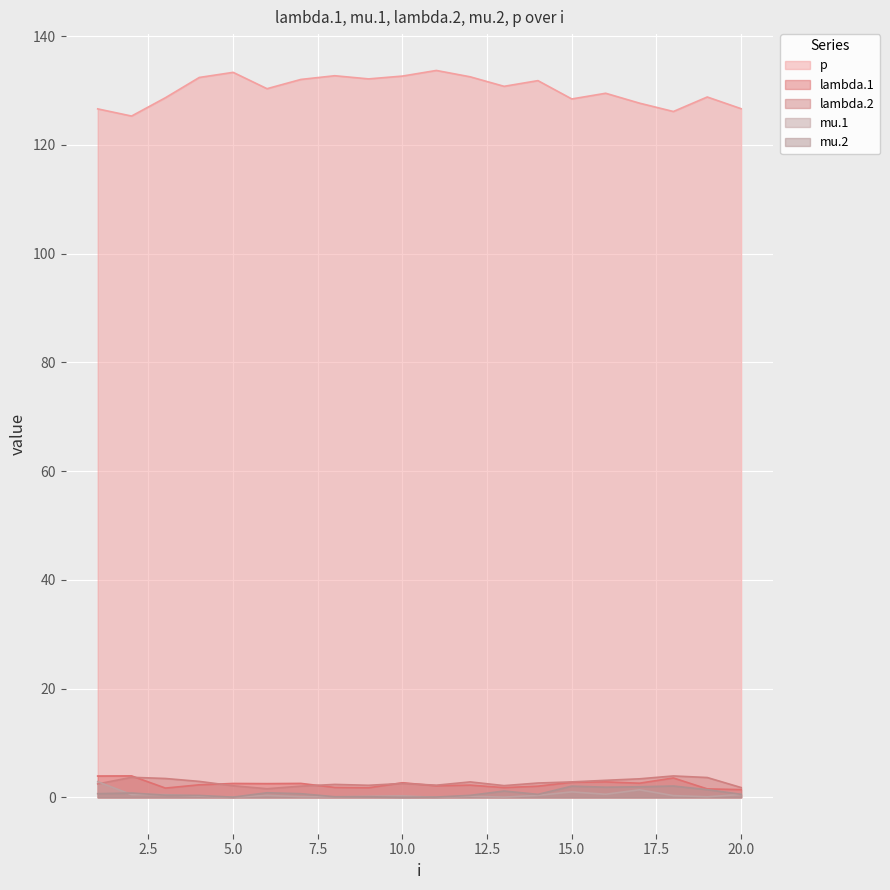

Where does the lambda.1 series first go above 2?

1